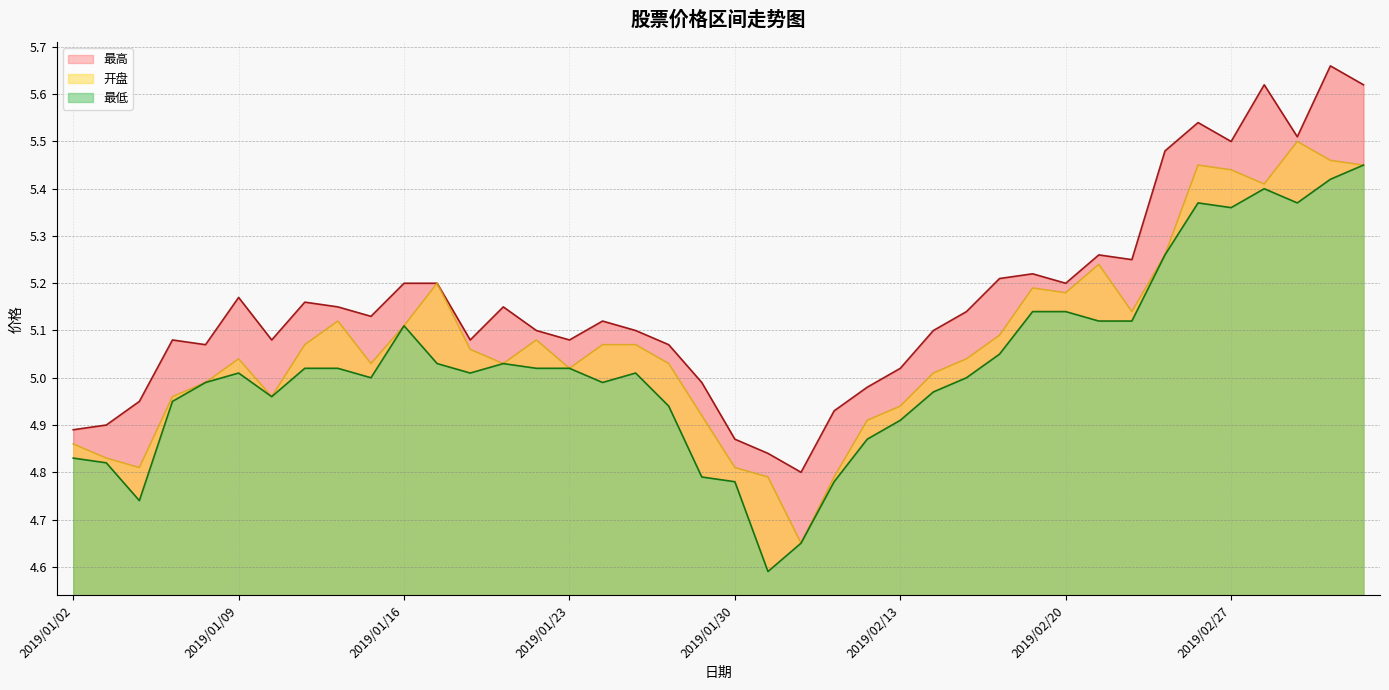

Reading left to right, extract all data points from this chart.

最高: 2019/01/02=4.9	2019/01/03=4.9	2019/01/04=5.0	2019/01/07=5.1	2019/01/08=5.1	2019/01/09=5.2	2019/01/10=5.1	2019/01/11=5.2	2019/01/14=5.2	2019/01/15=5.1	2019/01/16=5.2	2019/01/17=5.2	2019/01/18=5.1	2019/01/21=5.2	2019/01/22=5.1	2019/01/23=5.1	2019/01/24=5.1	2019/01/25=5.1	2019/01/28=5.1	2019/01/29=5.0	2019/01/30=4.9	2019/01/31=4.8	2019/02/01=4.8	2019/02/11=4.9	2019/02/12=5.0	2019/02/13=5.0	2019/02/14=5.1	2019/02/15=5.1	2019/02/18=5.2	2019/02/19=5.2	2019/02/20=5.2	2019/02/21=5.3	2019/02/22=5.2	2019/02/25=5.5	2019/02/26=5.5	2019/02/27=5.5	2019/02/28=5.6	2019/03/01=5.5	2019/03/04=5.7	2019/03/05=5.6
开盘: 2019/01/02=4.9	2019/01/03=4.8	2019/01/04=4.8	2019/01/07=5.0	2019/01/08=5.0	2019/01/09=5.0	2019/01/10=5.0	2019/01/11=5.1	2019/01/14=5.1	2019/01/15=5.0	2019/01/16=5.1	2019/01/17=5.2	2019/01/18=5.1	2019/01/21=5.0	2019/01/22=5.1	2019/01/23=5.0	2019/01/24=5.1	2019/01/25=5.1	2019/01/28=5.0	2019/01/29=4.9	2019/01/30=4.8	2019/01/31=4.8	2019/02/01=4.7	2019/02/11=4.8	2019/02/12=4.9	2019/02/13=4.9	2019/02/14=5.0	2019/02/15=5.0	2019/02/18=5.1	2019/02/19=5.2	2019/02/20=5.2	2019/02/21=5.2	2019/02/22=5.1	2019/02/25=5.3	2019/02/26=5.5	2019/02/27=5.4	2019/02/28=5.4	2019/03/01=5.5	2019/03/04=5.5	2019/03/05=5.5
最低: 2019/01/02=4.8	2019/01/03=4.8	2019/01/04=4.7	2019/01/07=5.0	2019/01/08=5.0	2019/01/09=5.0	2019/01/10=5.0	2019/01/11=5.0	2019/01/14=5.0	2019/01/15=5.0	2019/01/16=5.1	2019/01/17=5.0	2019/01/18=5.0	2019/01/21=5.0	2019/01/22=5.0	2019/01/23=5.0	2019/01/24=5.0	2019/01/25=5.0	2019/01/28=4.9	2019/01/29=4.8	2019/01/30=4.8	2019/01/31=4.6	2019/02/01=4.7	2019/02/11=4.8	2019/02/12=4.9	2019/02/13=4.9	2019/02/14=5.0	2019/02/15=5.0	2019/02/18=5.0	2019/02/19=5.1	2019/02/20=5.1	2019/02/21=5.1	2019/02/22=5.1	2019/02/25=5.3	2019/02/26=5.4	2019/02/27=5.4	2019/02/28=5.4	2019/03/01=5.4	2019/03/04=5.4	2019/03/05=5.5